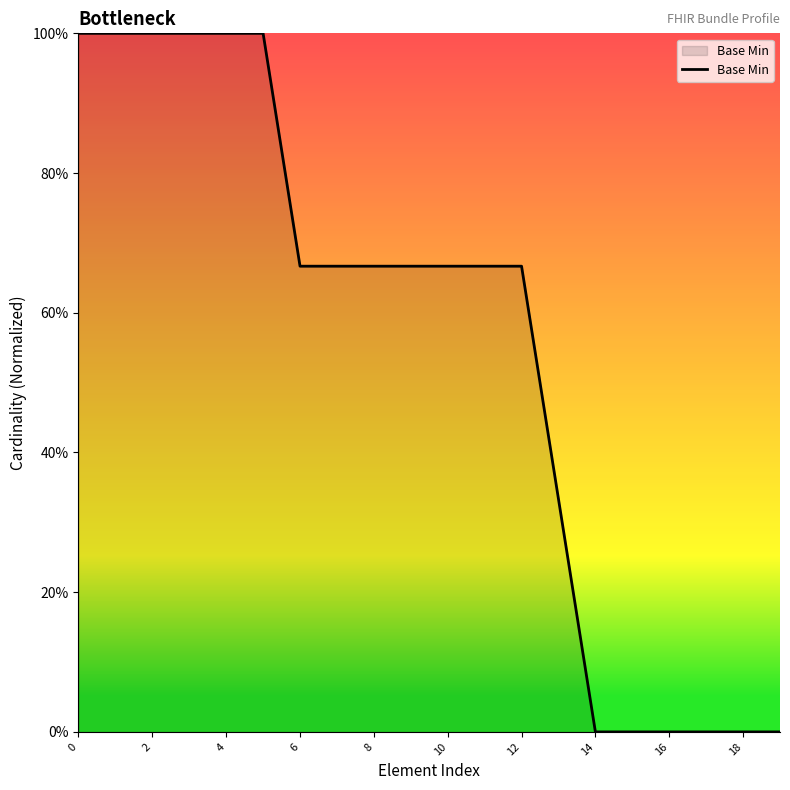

Is this an area chart (filled region under the line)?

Yes